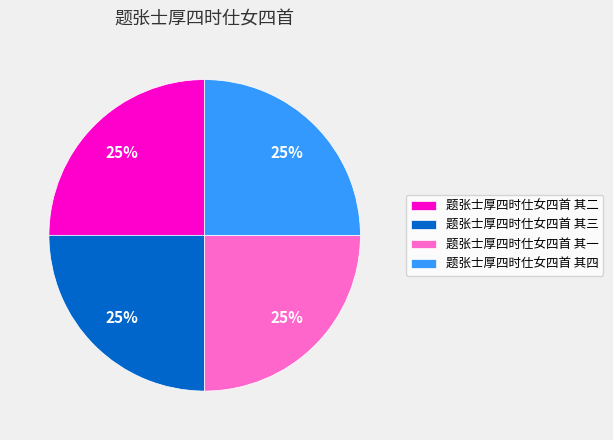

Does 题张士厚四时仕女四首 其三 account for over 50% of the chart?

No